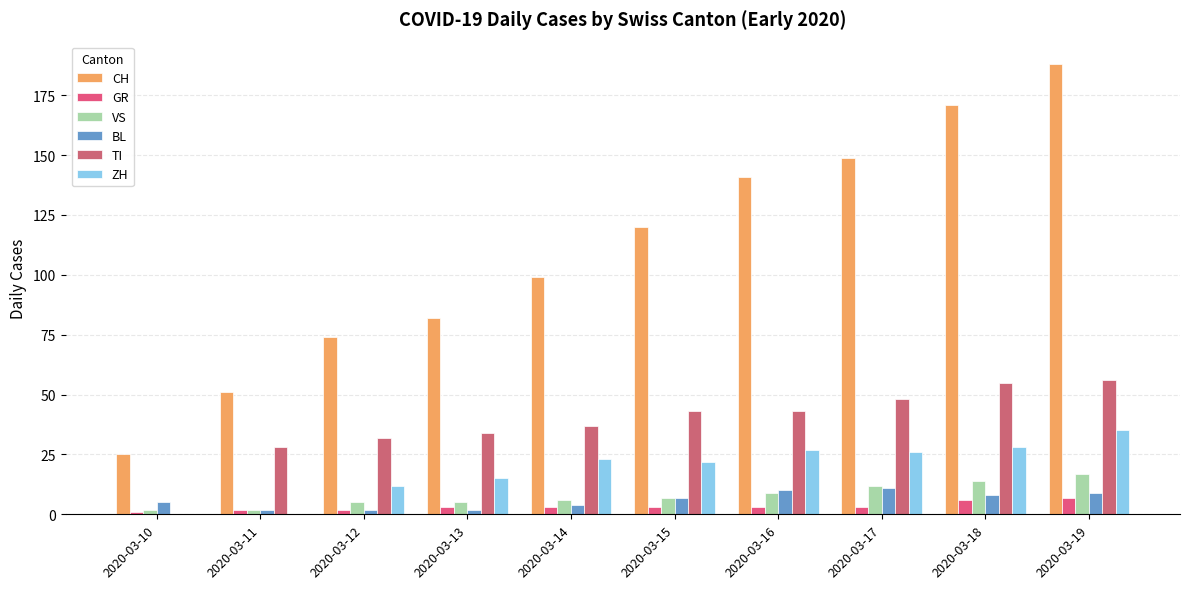

Count the GR values in the range 2 to 3.

7